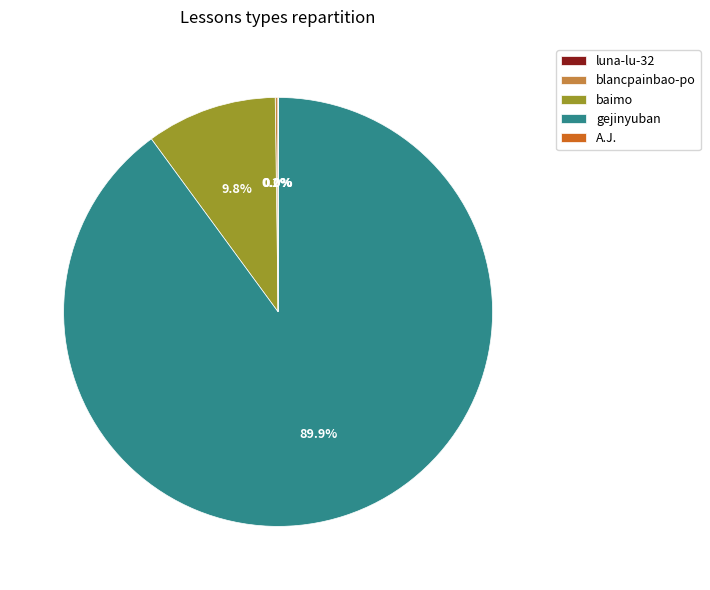

Which slice represents more than half of the pie?

gejinyuban